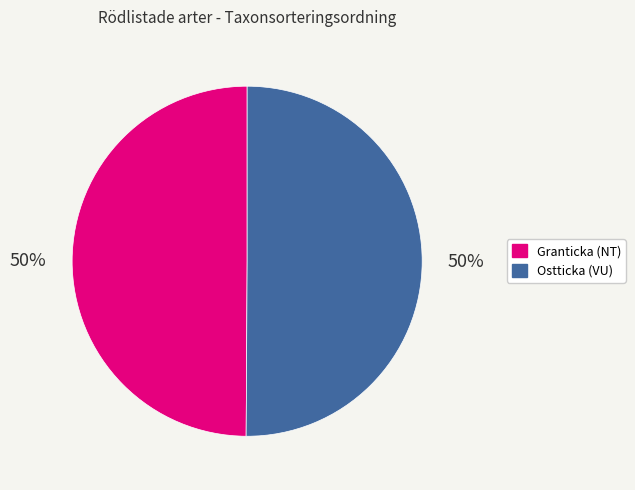

To the nearest percent, what portion does Ostticka (VU) represent?

50%